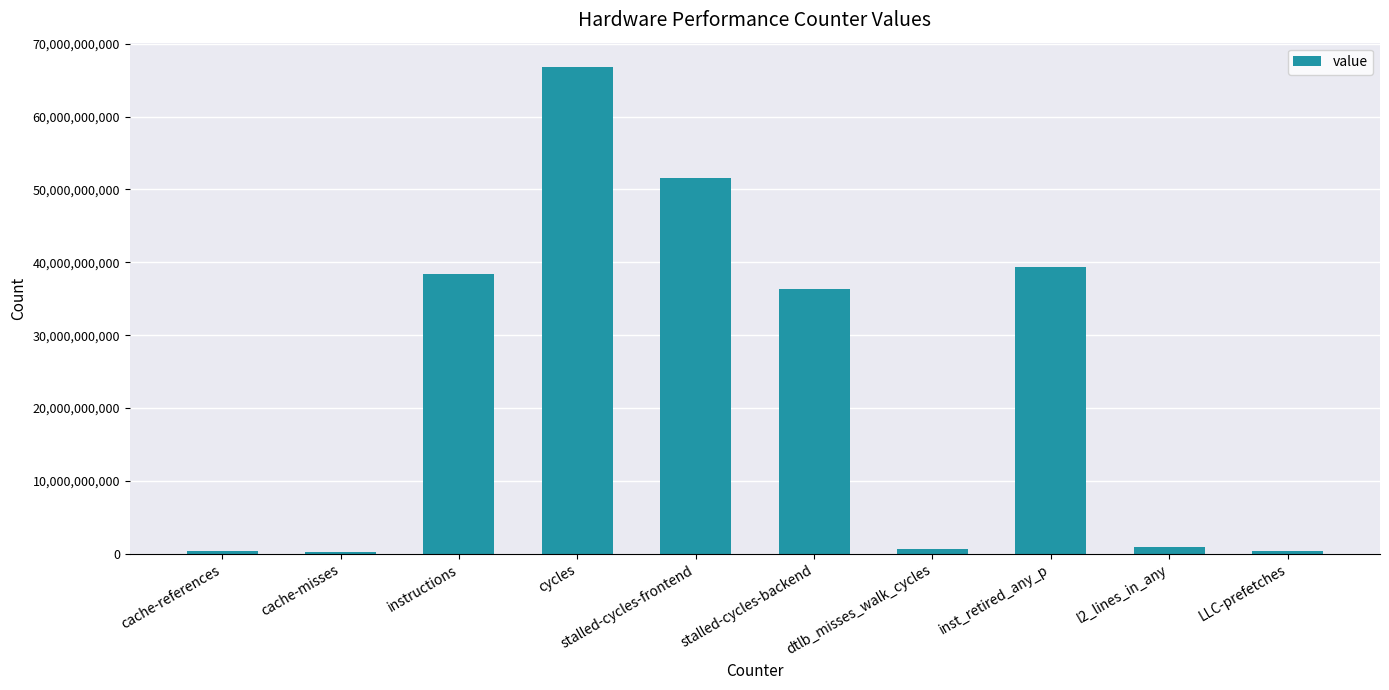

True or false: the data shows 38391903496 at instructions.

True